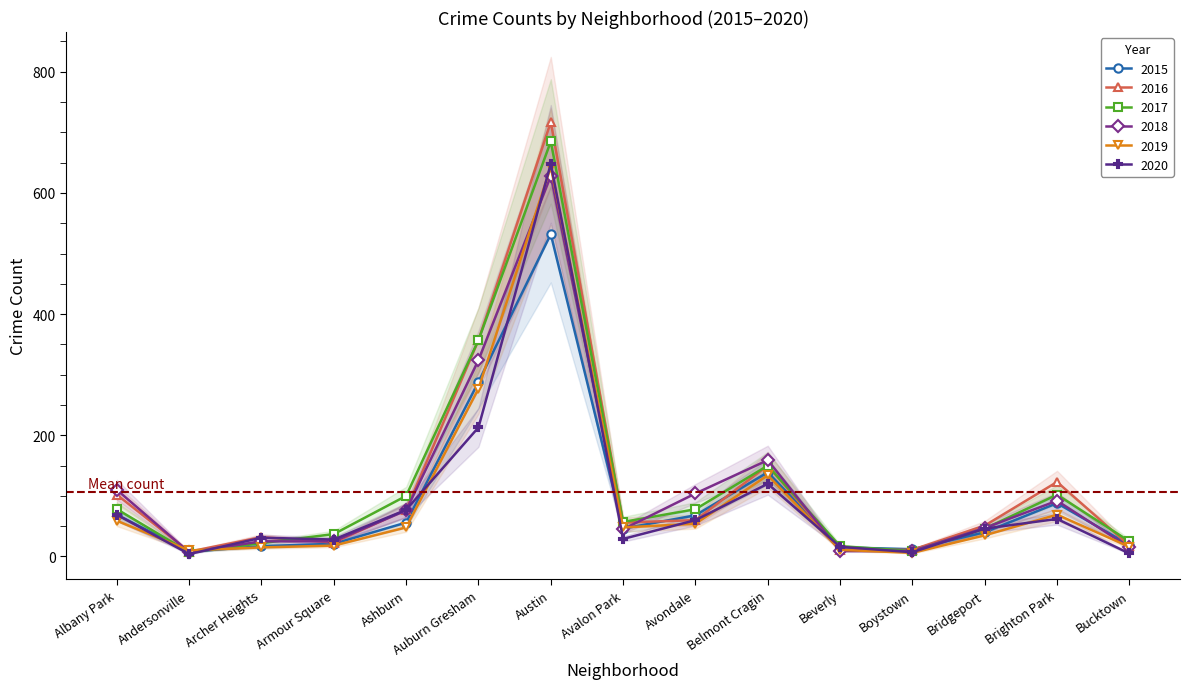

Rank the categories by 2018 value from lowest to highest.

Andersonville, Beverly, Boystown, Bucktown, Archer Heights, Armour Square, Avalon Park, Bridgeport, Ashburn, Brighton Park, Avondale, Albany Park, Belmont Cragin, Auburn Gresham, Austin